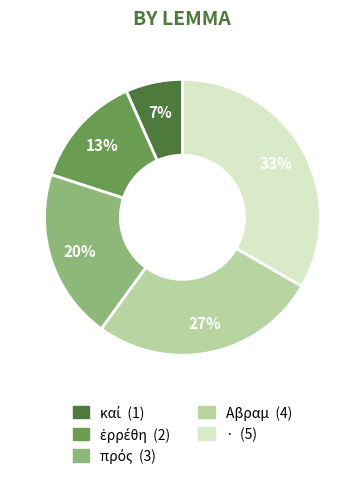

The Αβραμ slice represents 27% of the pie. True or false?

True